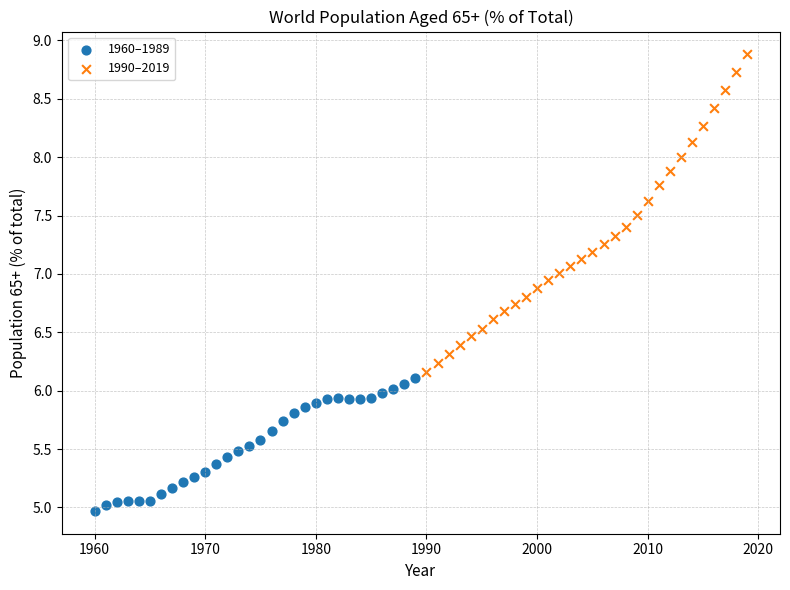

Which series has the largest Y range (max minus min)?

1990–2019